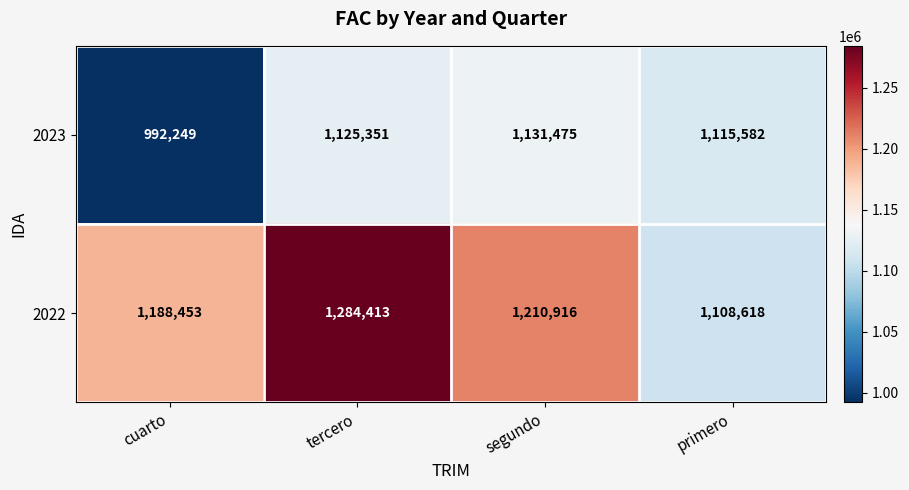

What is the total value across all series at tercero?

2409764